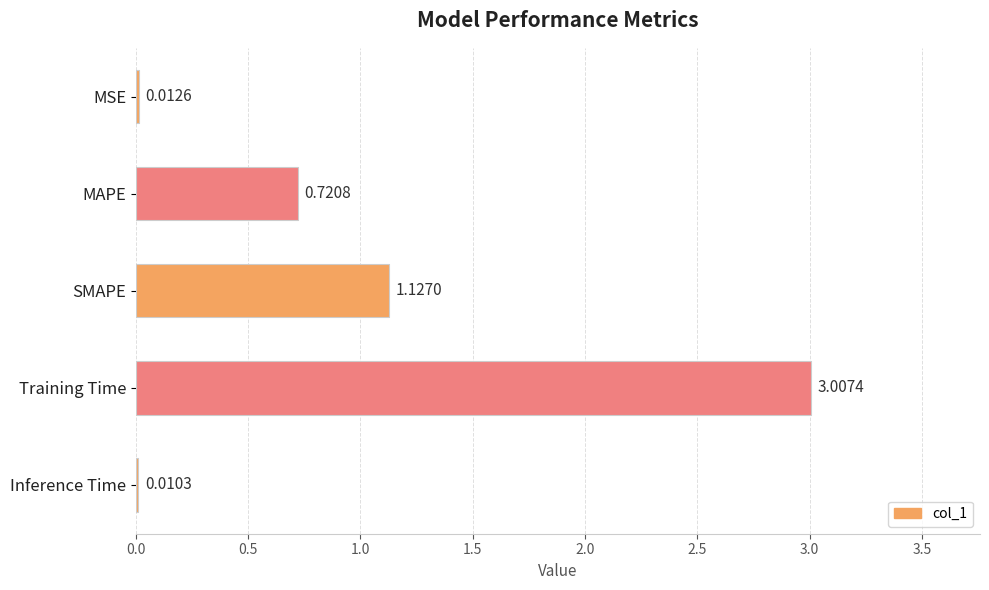

Between Inference Time and Training Time, which is larger?

Training Time